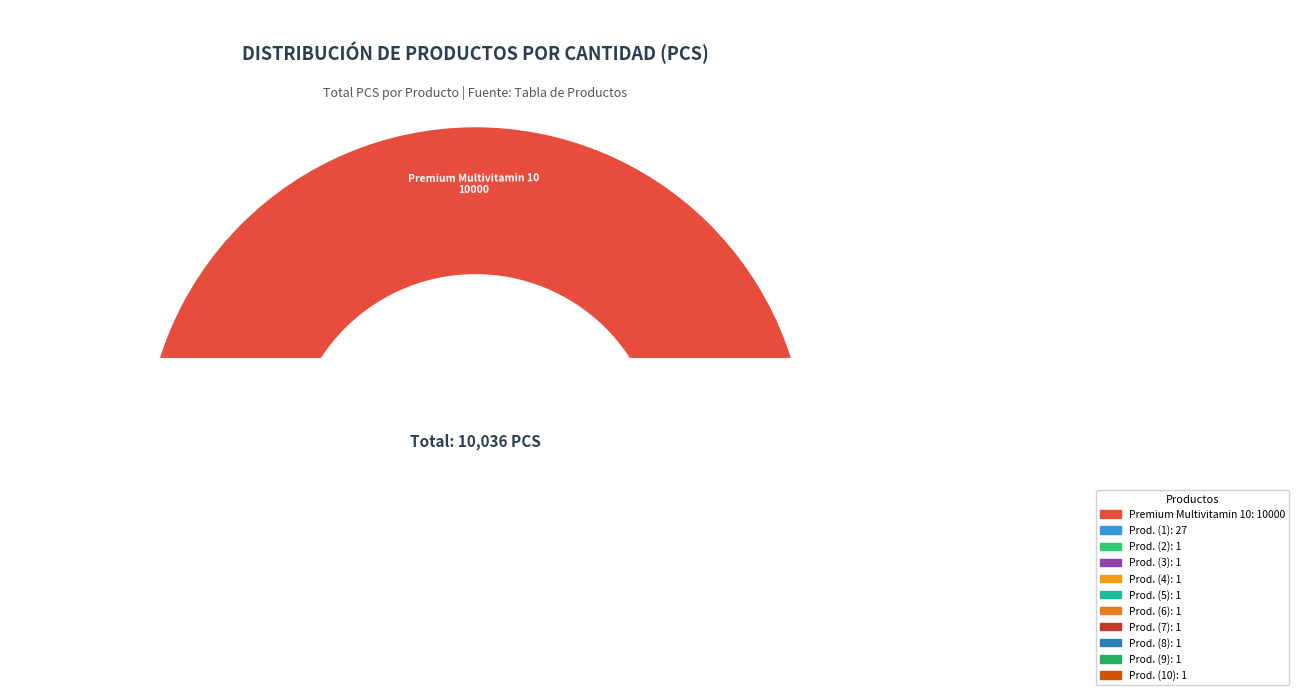

The producto de prueba (7) slice represents 6% of the pie. True or false?

False